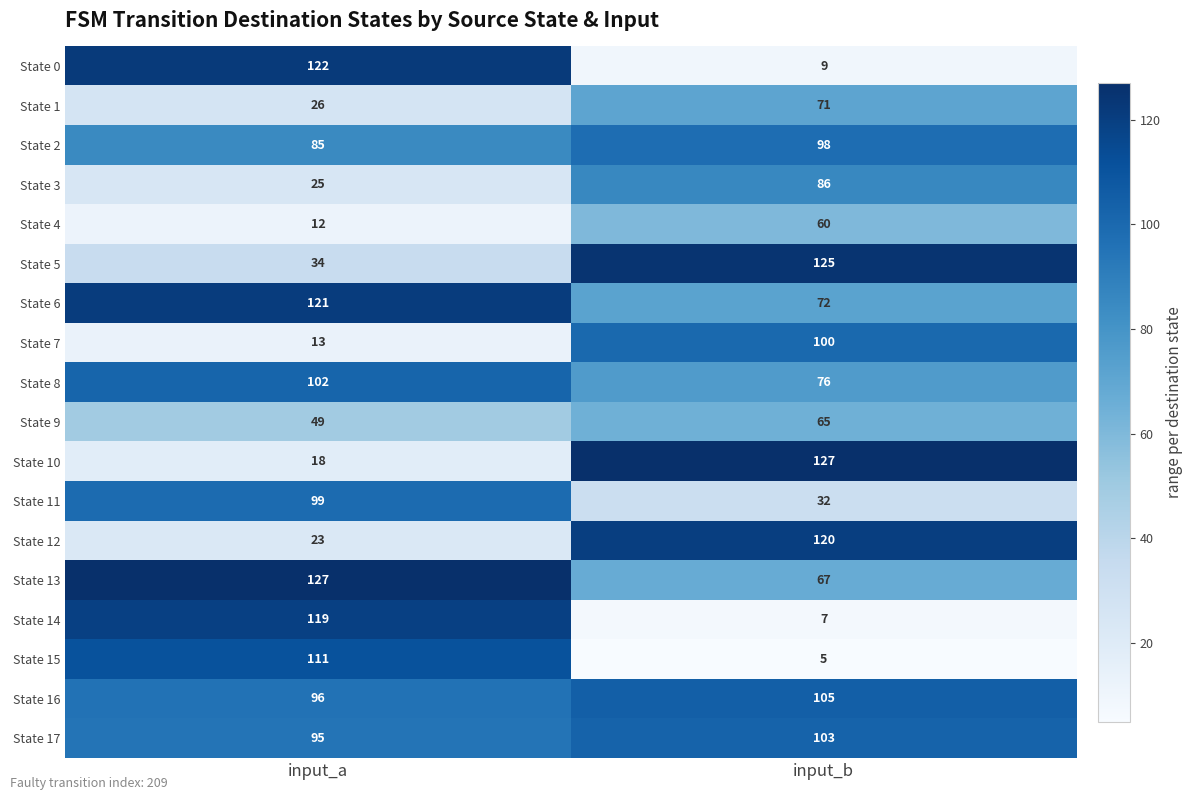

Which series has the largest total across all categories?

State 16